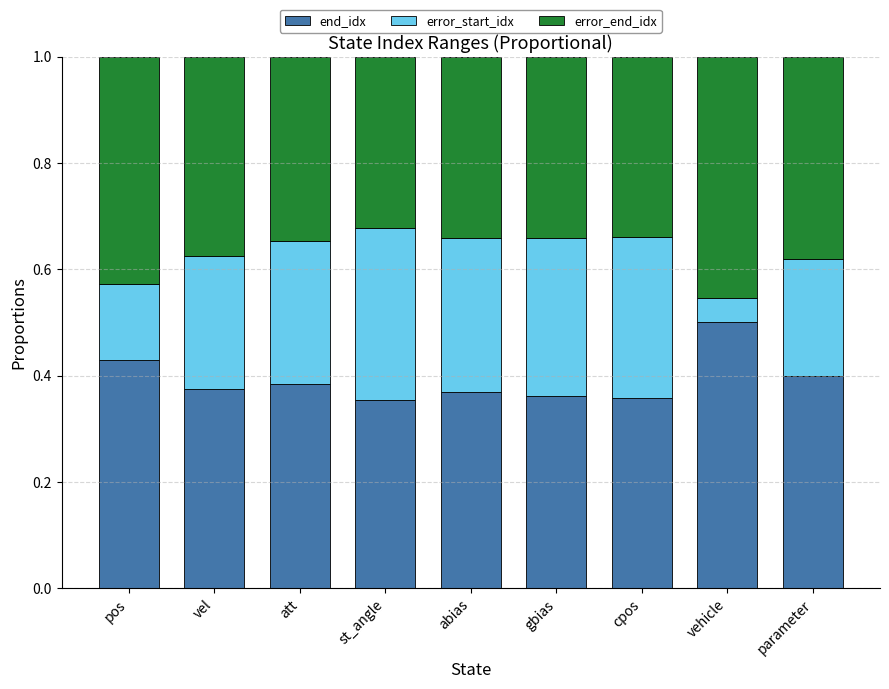

What is the total value across all series at cpos?

1.0